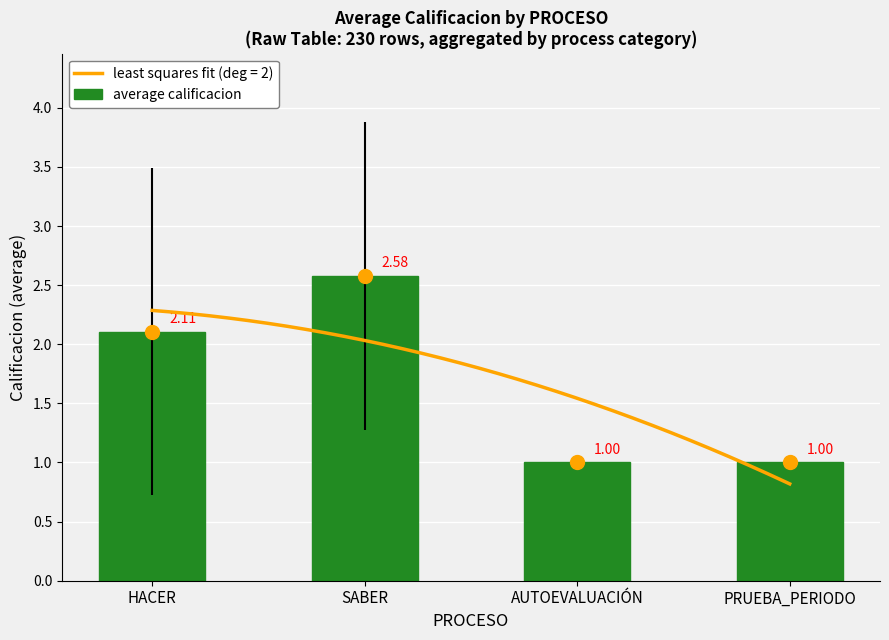

What is the ratio of the value at PRUEBA_PERIODO to the value at SABER?

0.4